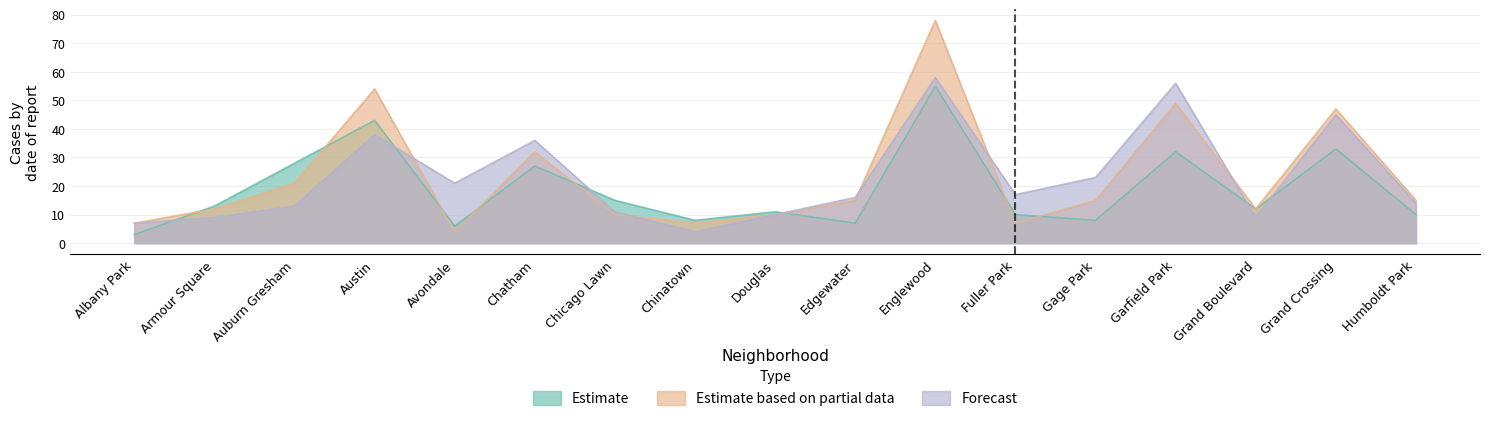

At which category is the sum across all series the highest?

Englewood